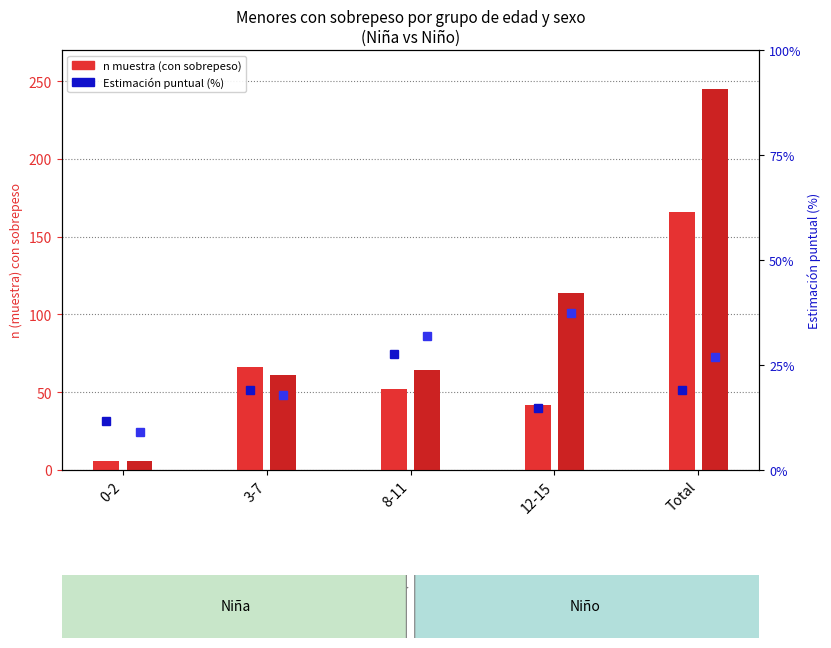

Which series has the widest spread of values?

n muestra Niño